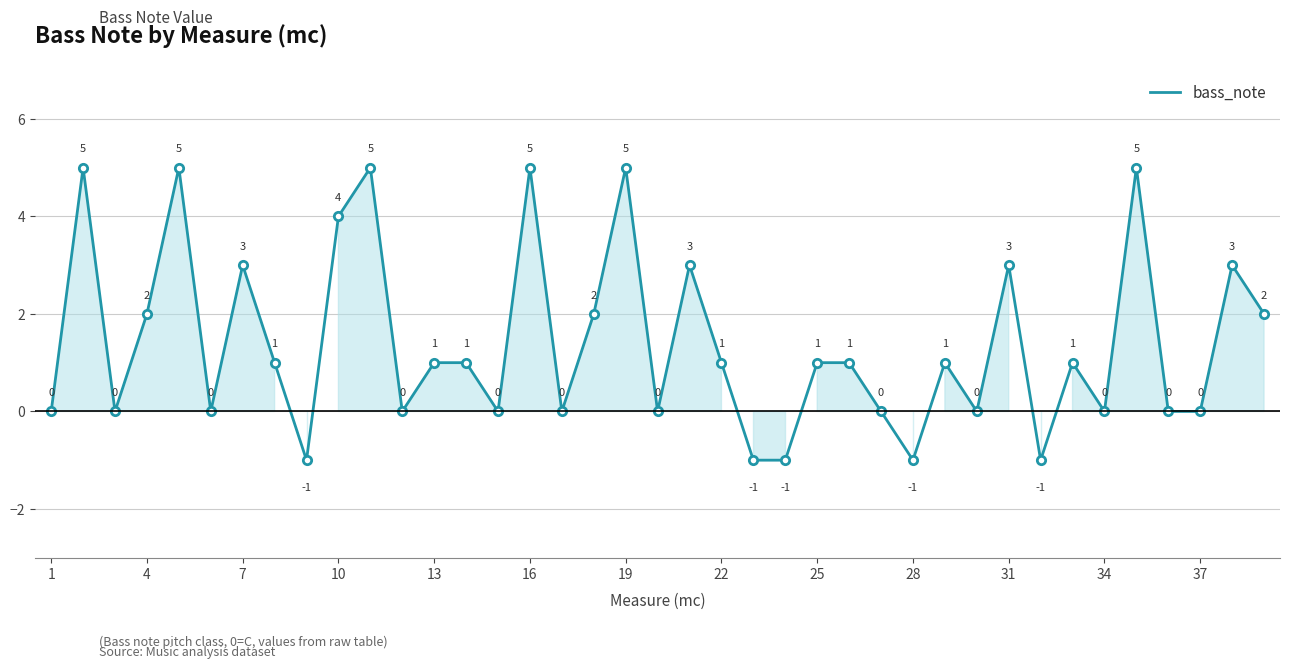

How many lines are shown in the chart?

1